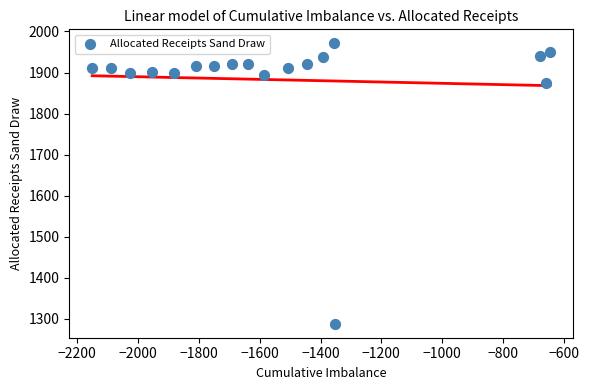

What is the range of X values (max minus min)?

1505.7